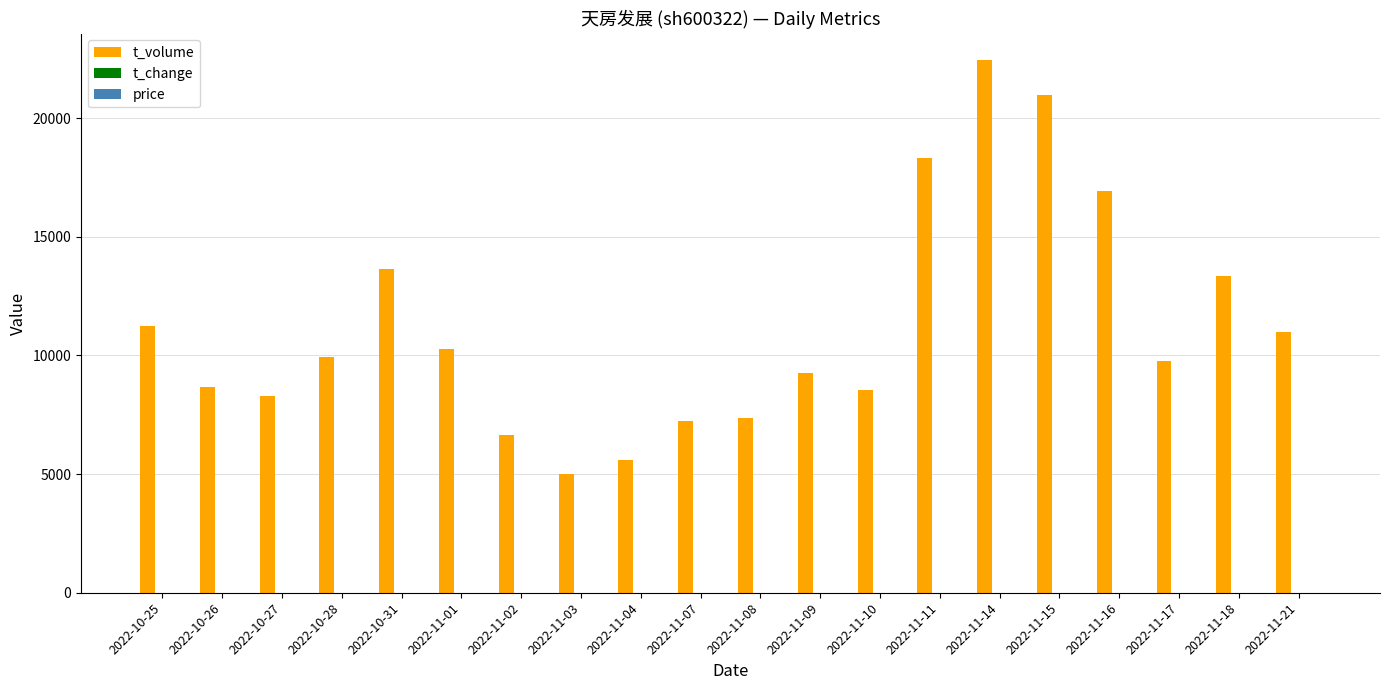

Which series has the largest total across all categories?

t_volume